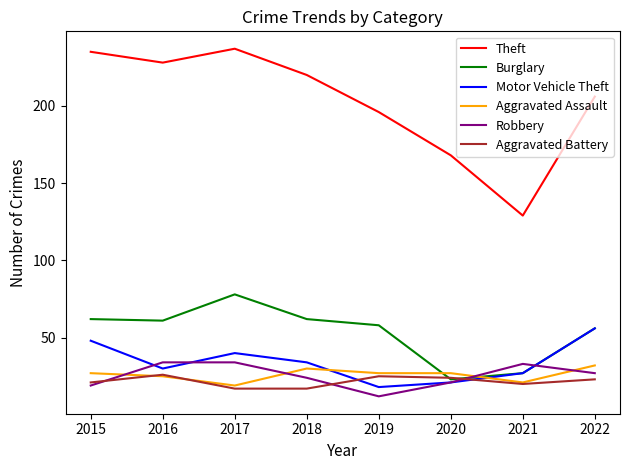

What is the difference between the highest and lowest values at 2021?

109